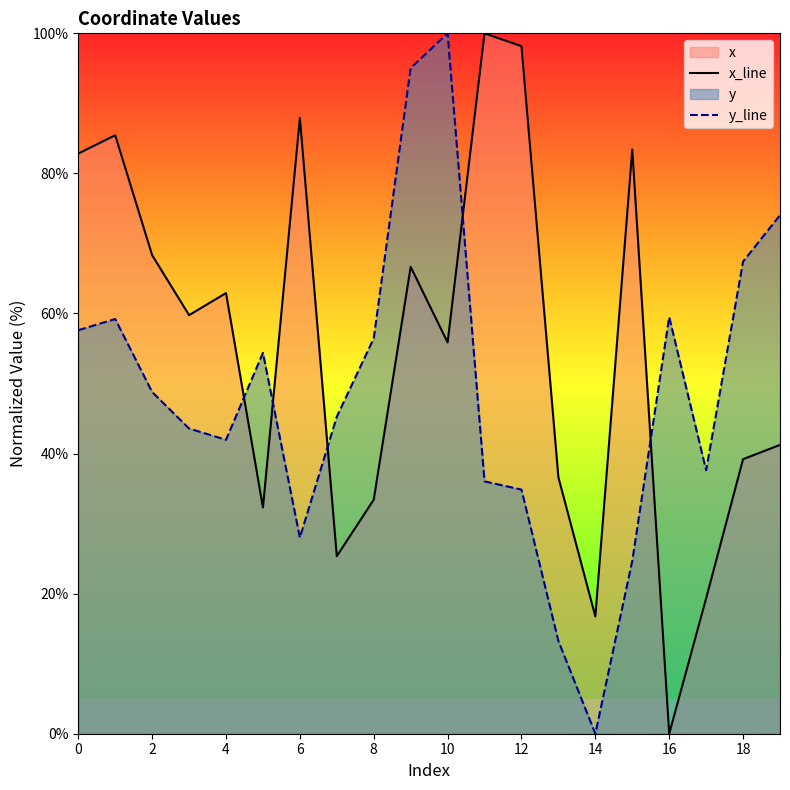

Which series has the widest spread of values?

x_line